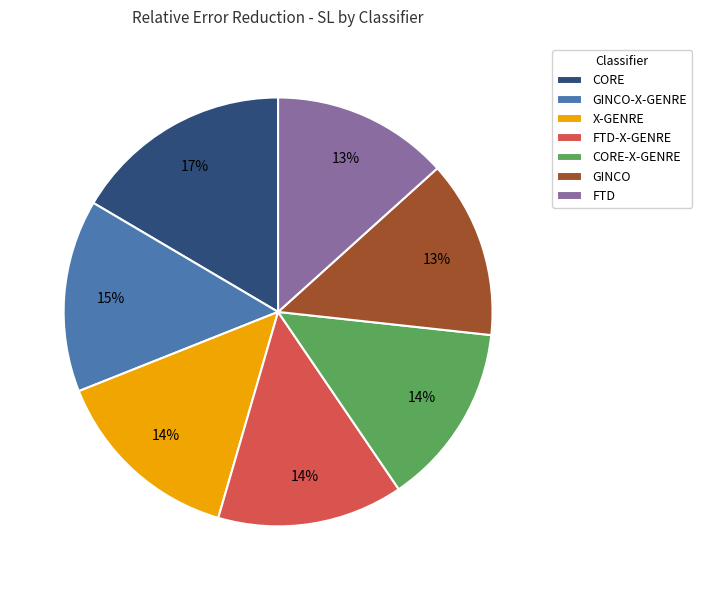

To the nearest percent, what percentage of the pie is GINCO-X-GENRE?

15%